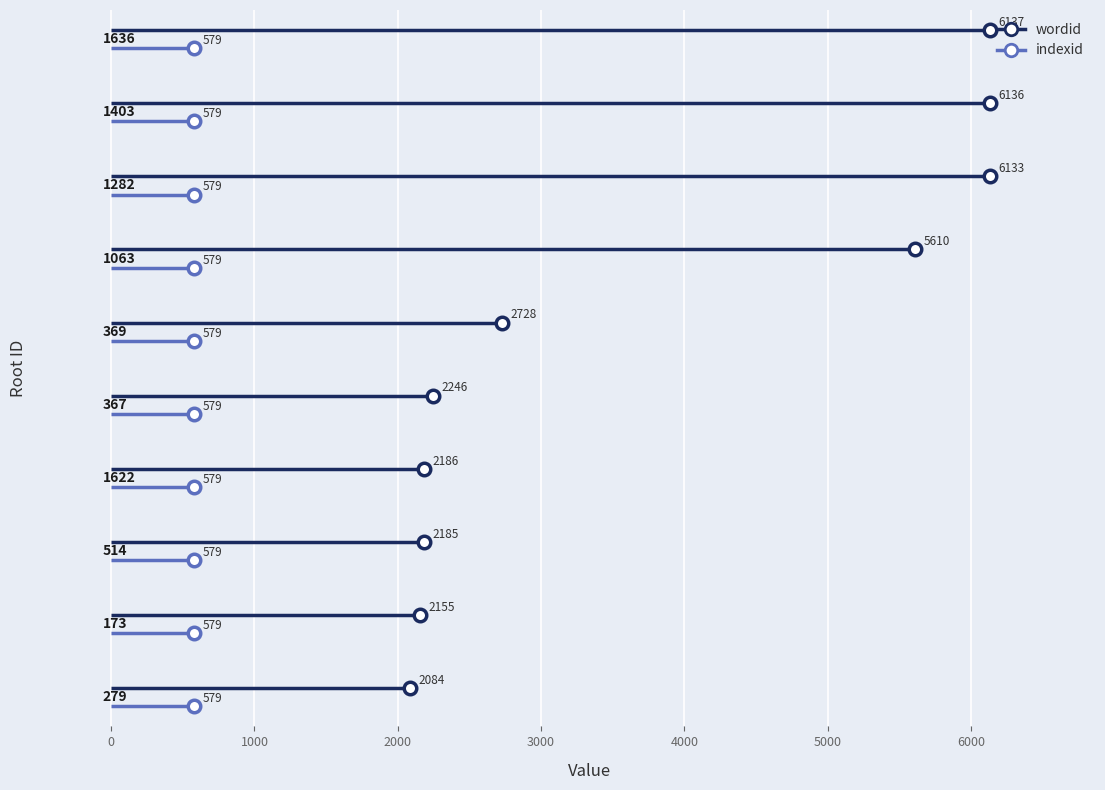

Which series has the widest spread of values?

wordid